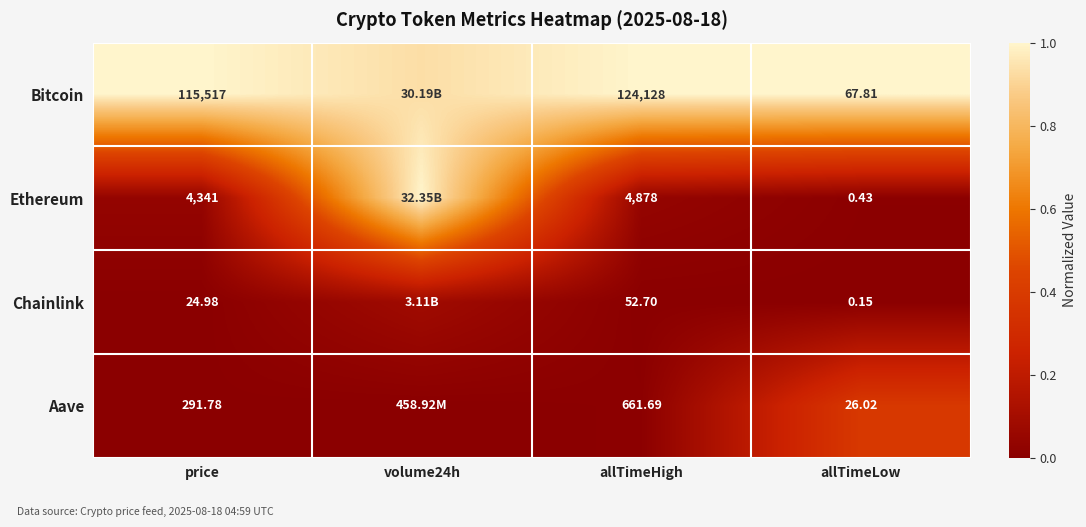

Which series changed the most between allTimeHigh and allTimeLow?

Bitcoin